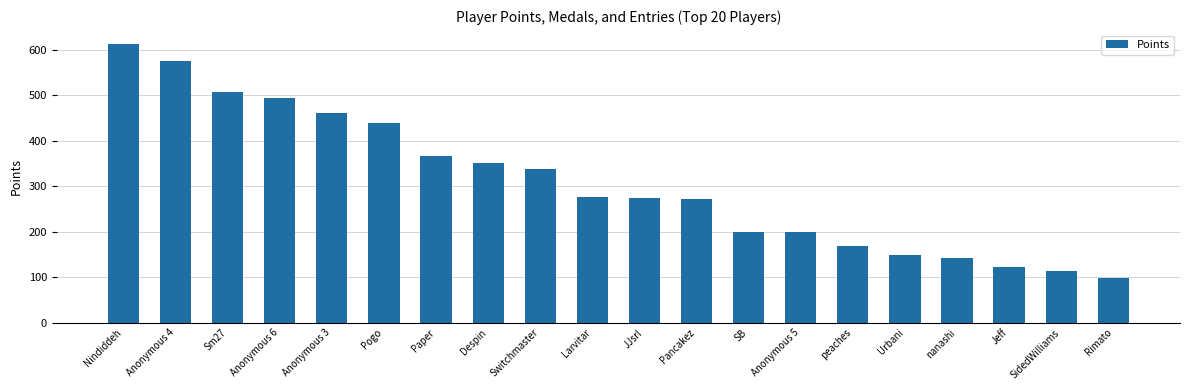

Is it true that the value at nanashi is 142?

True